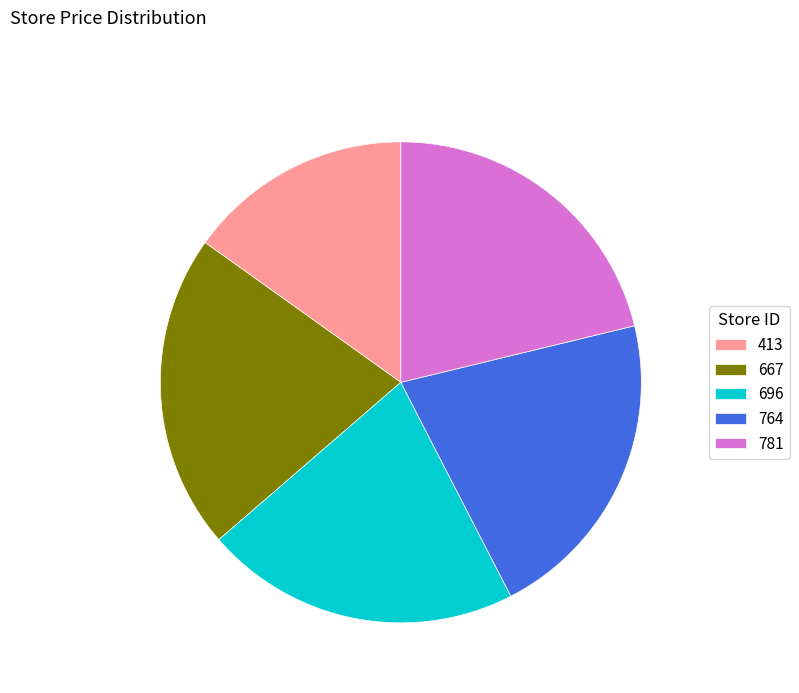

Approximately how many times larger is the value at 413 compared to 764?

0.7